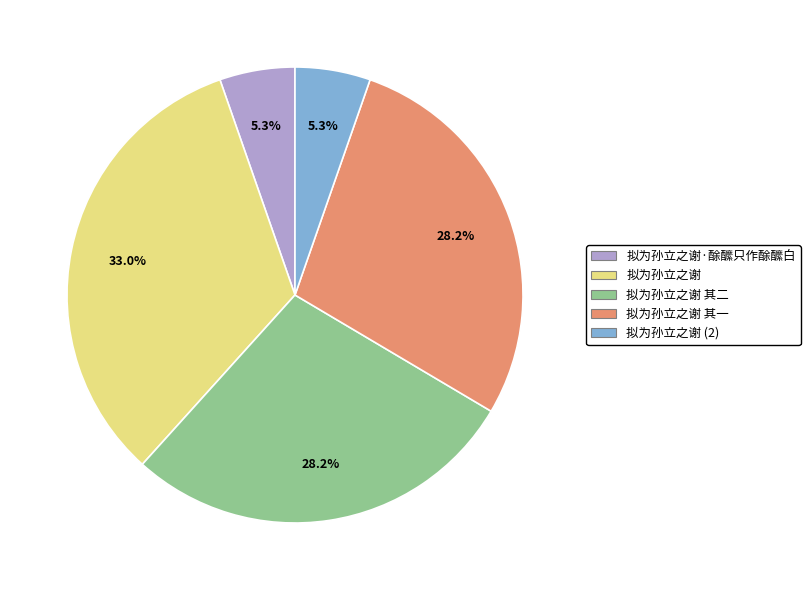

Is it true that 拟为孙立之谢 is 33% of the pie?

True